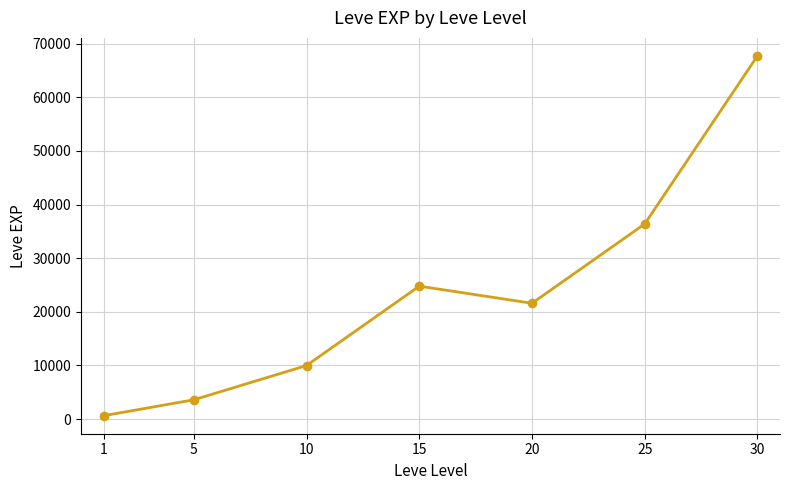

Between 15 and 10, which is larger?

15